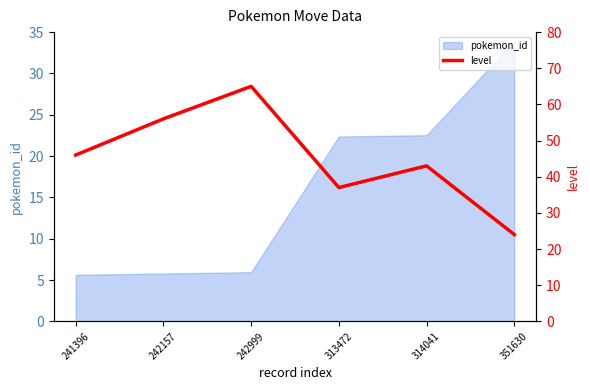

What is the difference between the maximum and second lowest values?

28